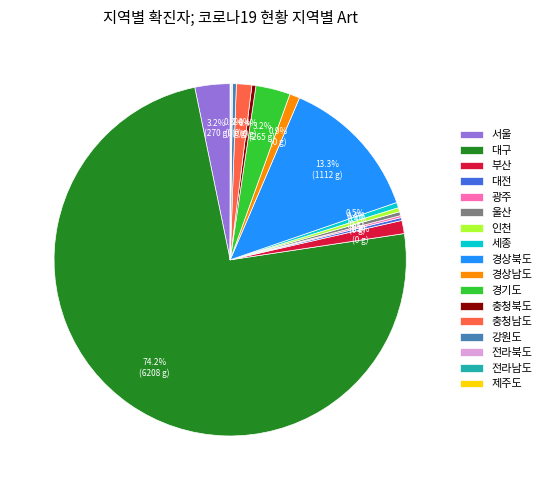

Combined, do 경상남도 and 인천 account for over 50%?

No